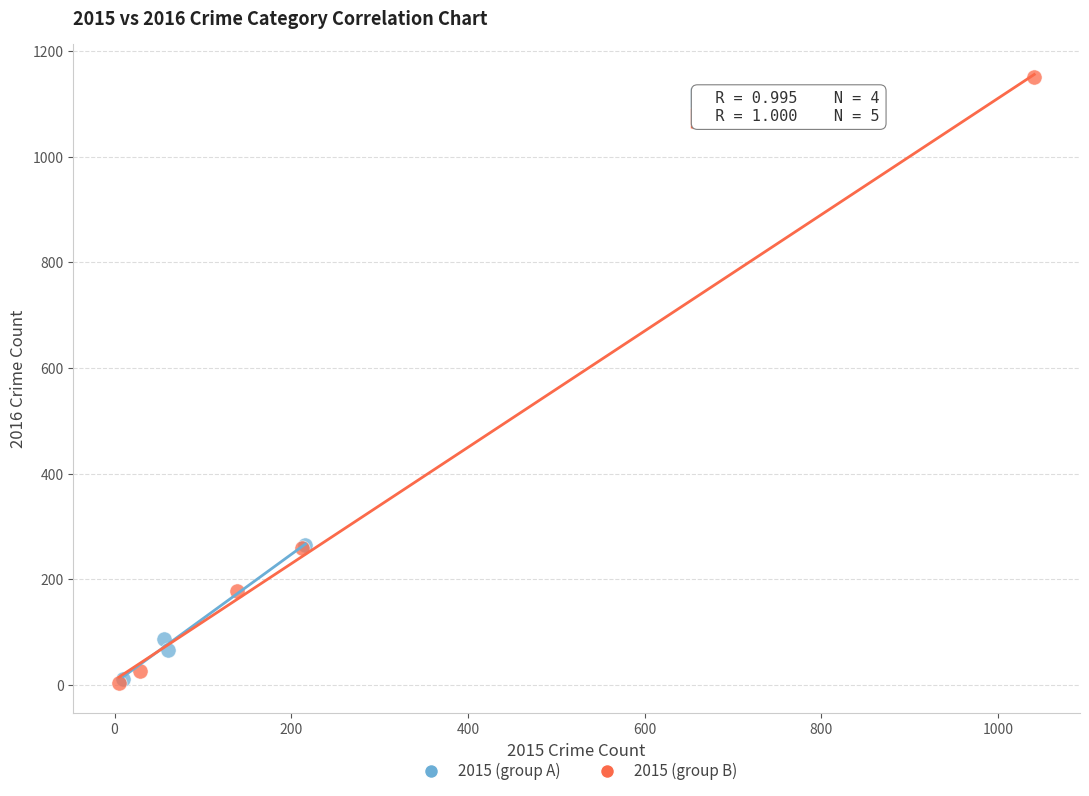

What are all the series names shown in the legend?

2015 (group A), 2015 (group B)